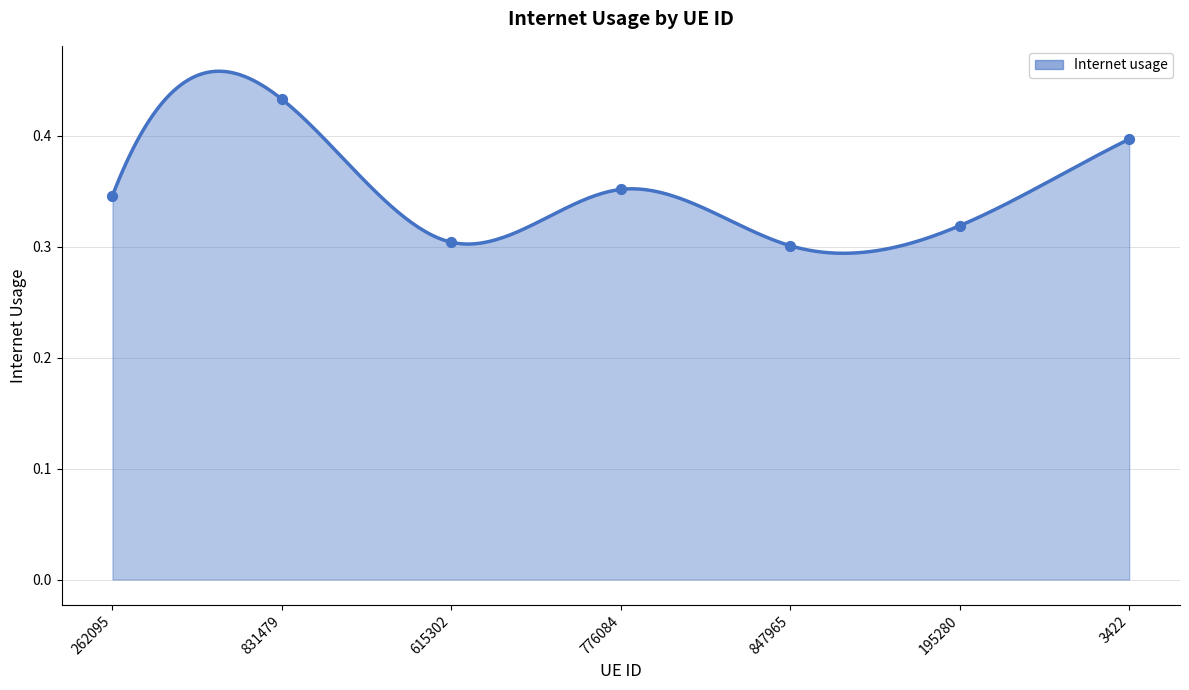

What is the change in value from 847965 to 3422?

+0.1